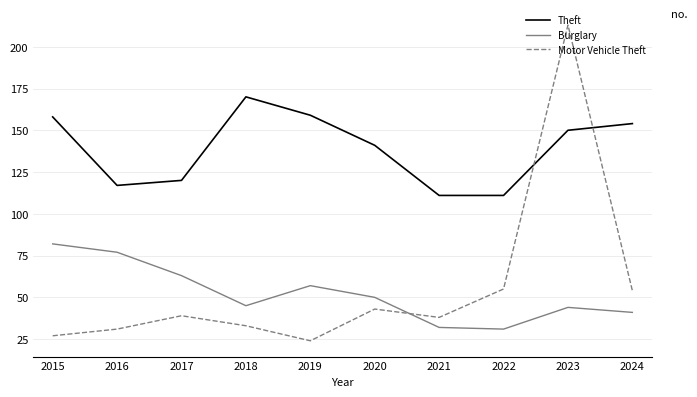

True or false: Motor Vehicle Theft and Burglary intersect in this chart.

True